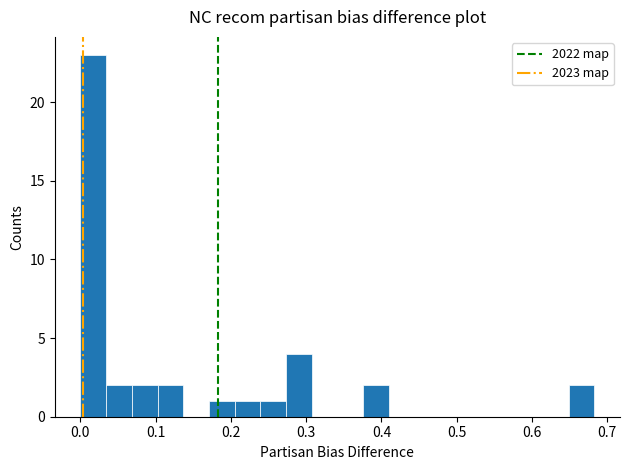

Read against the x-axis, roughly where is the centre of the tallest bar?

0.02